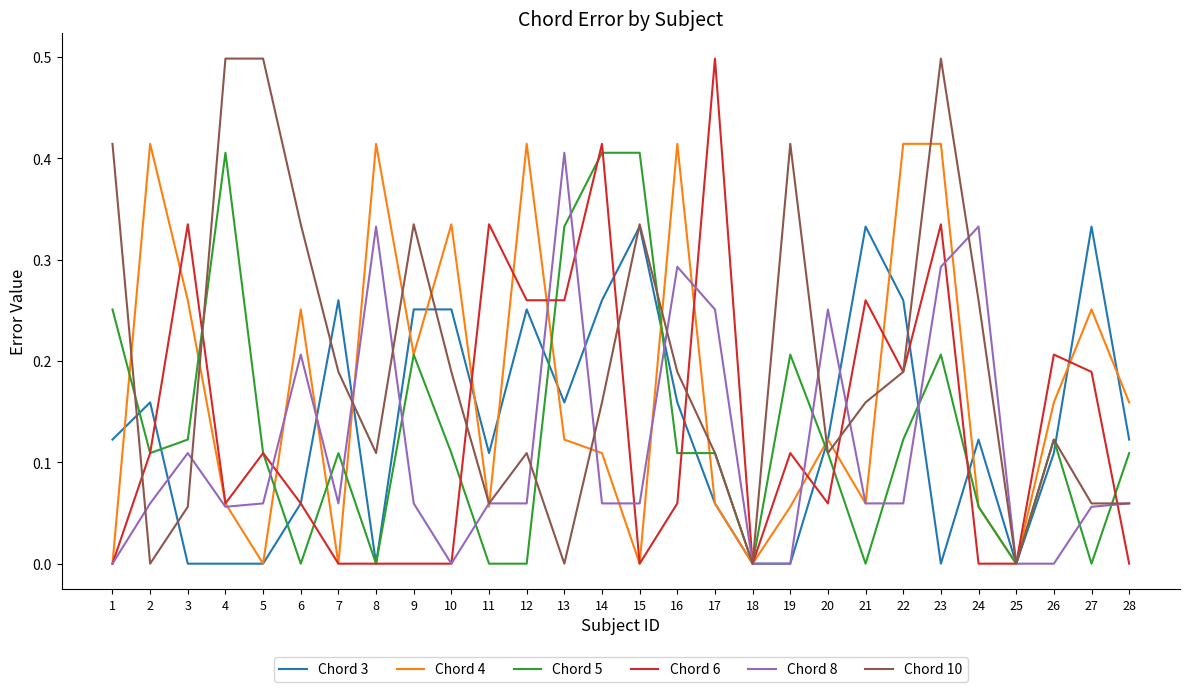

What are all the series names shown in the legend?

Chord 3, Chord 4, Chord 5, Chord 6, Chord 8, Chord 10